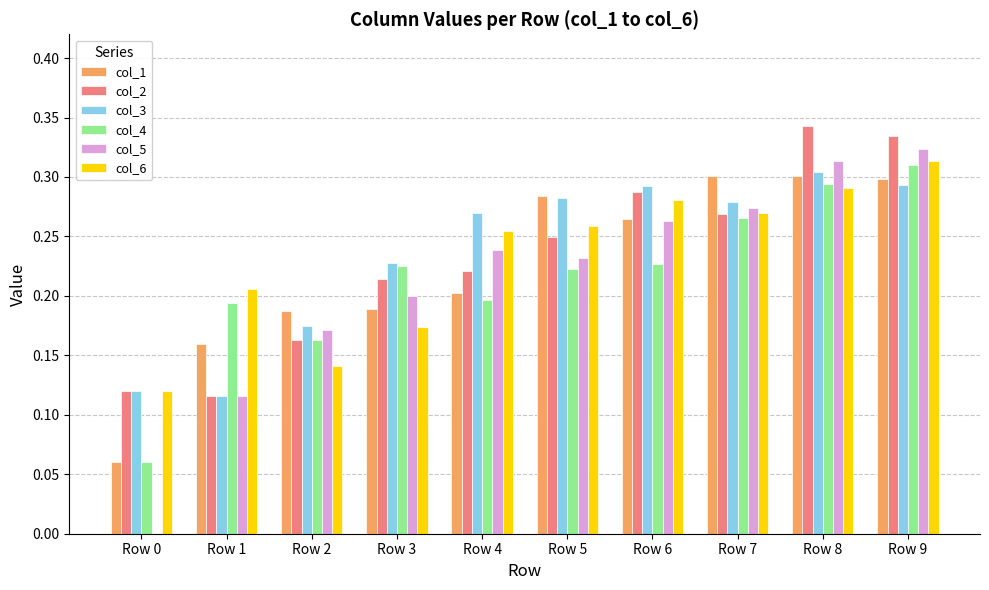

Which category has the highest value across all series?

Row 8